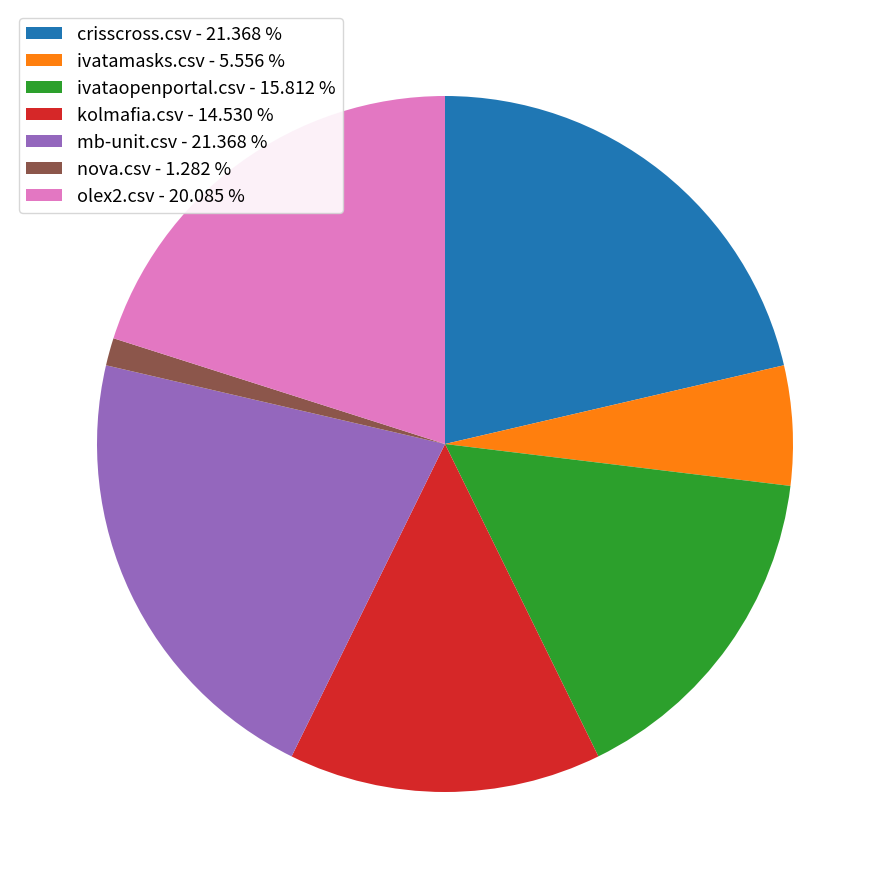

What is the ratio of the value at olex2.csv to the value at mb-unit.csv?

0.9